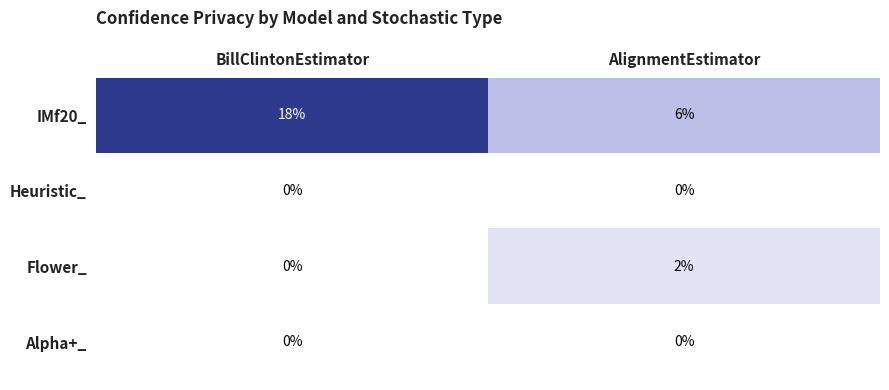

Reading right to left, transcribe all the data shown in this chart.

IMf20_: 6	18
Heuristic_: 0	0
Flower_: 2	0
Alpha+_: 0	0